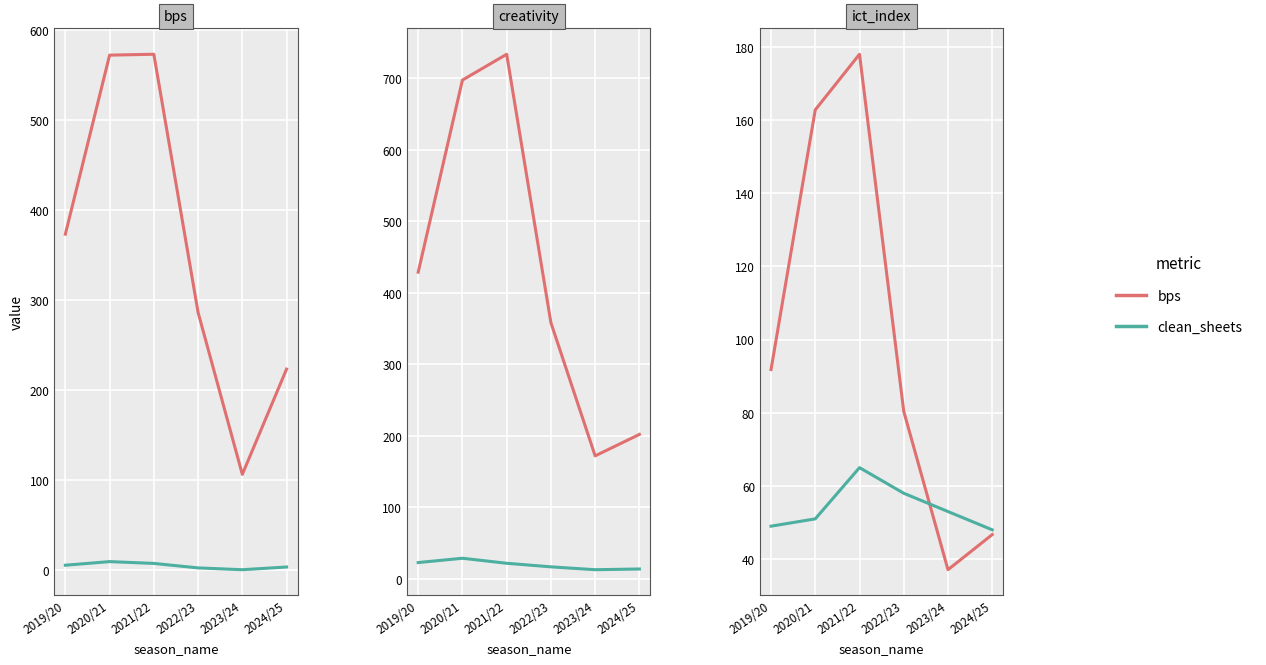

True or false: end_cost and goals_conceded cross at least once.

False